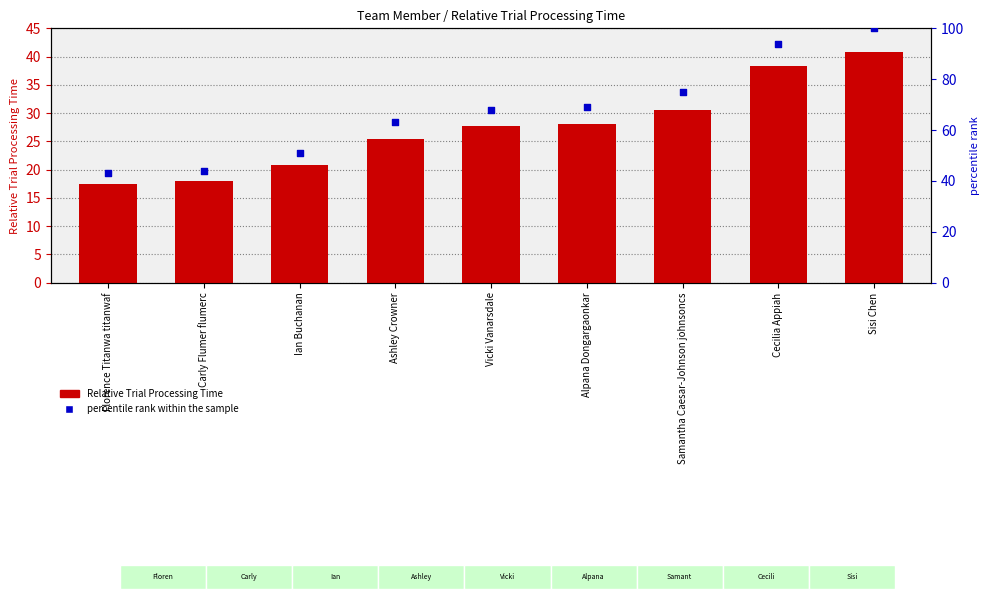

Which series reaches the minimum Y coordinate?

Relative Trial Processing Time